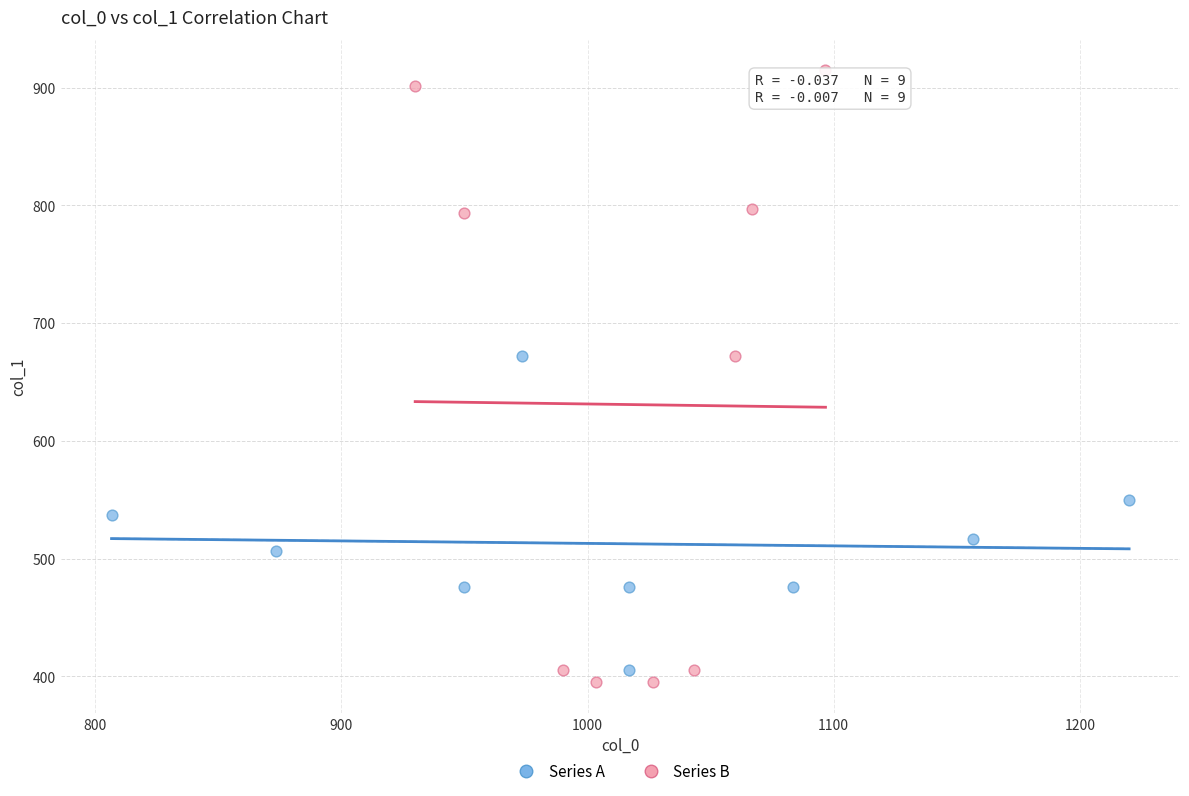

Which series has the largest Y range (max minus min)?

Series B